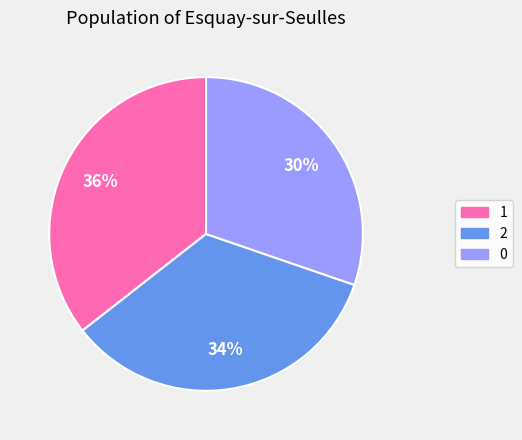

Is there any slice that represents more than half of the pie?

No